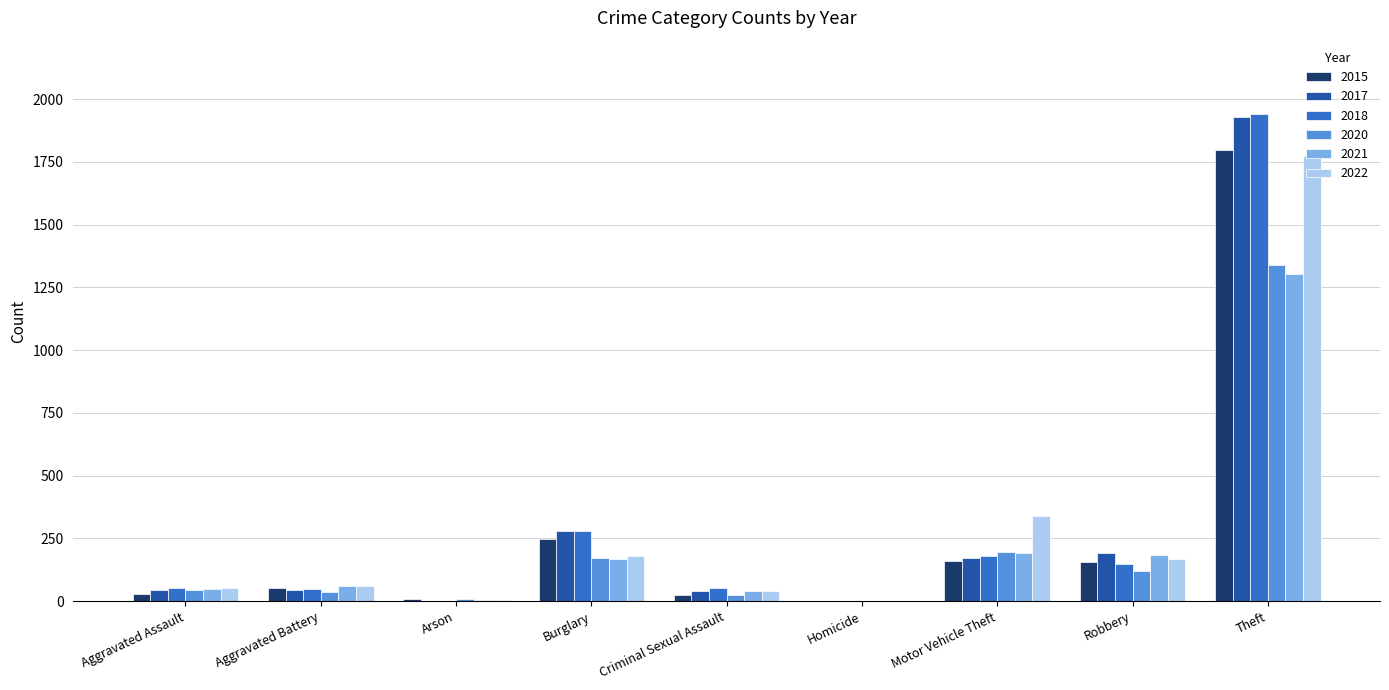

What is the sum of the 2018 values at Burglary and Motor Vehicle Theft?

458